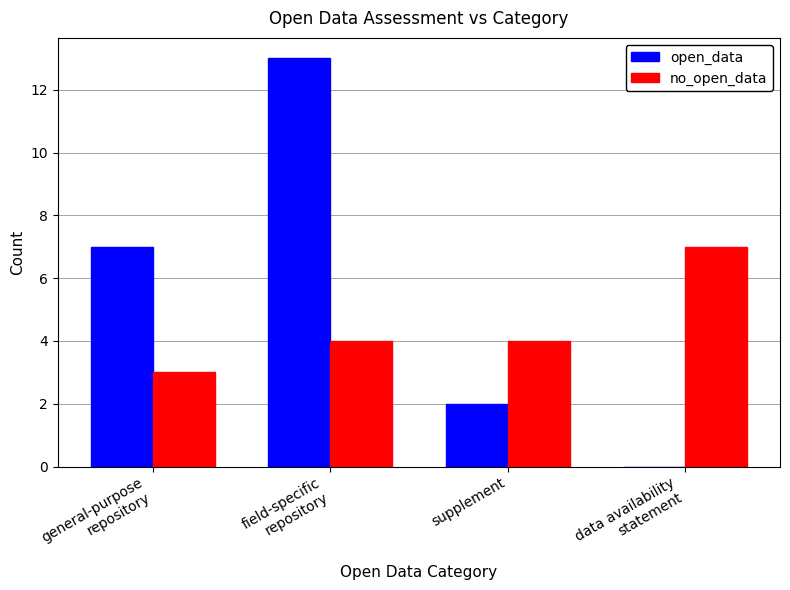

What is the maximum value shown in the chart?

13